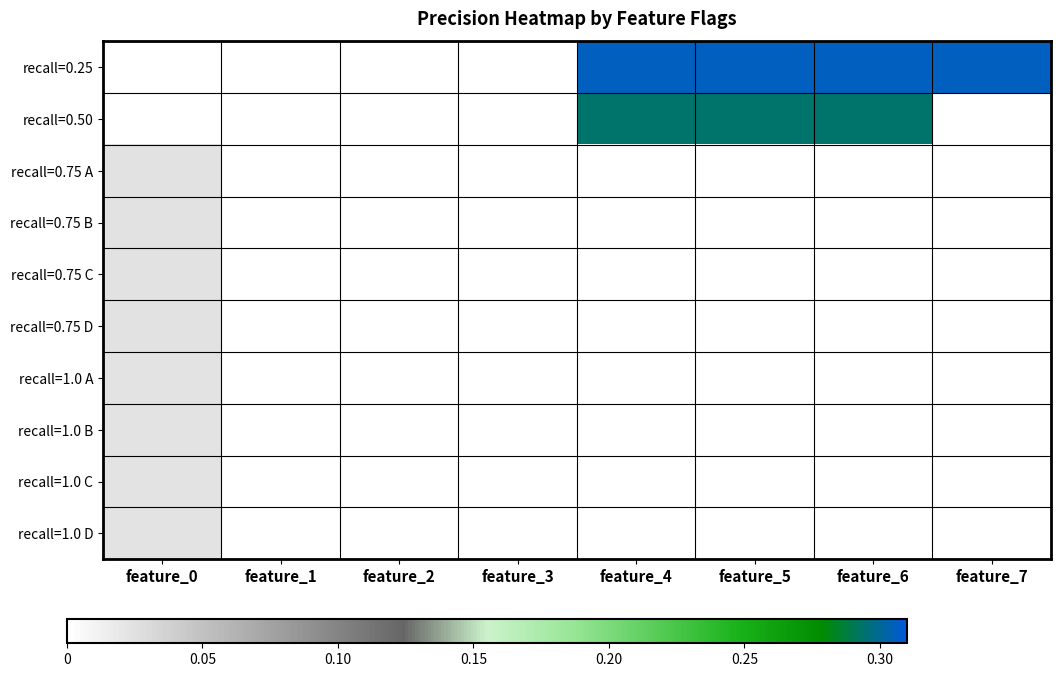

Rank the series at feature_7 from highest to lowest value.

recall=0.25, recall=0.50, recall=0.75 A, recall=0.75 B, recall=0.75 C, recall=0.75 D, recall=1.0 A, recall=1.0 B, recall=1.0 C, recall=1.0 D